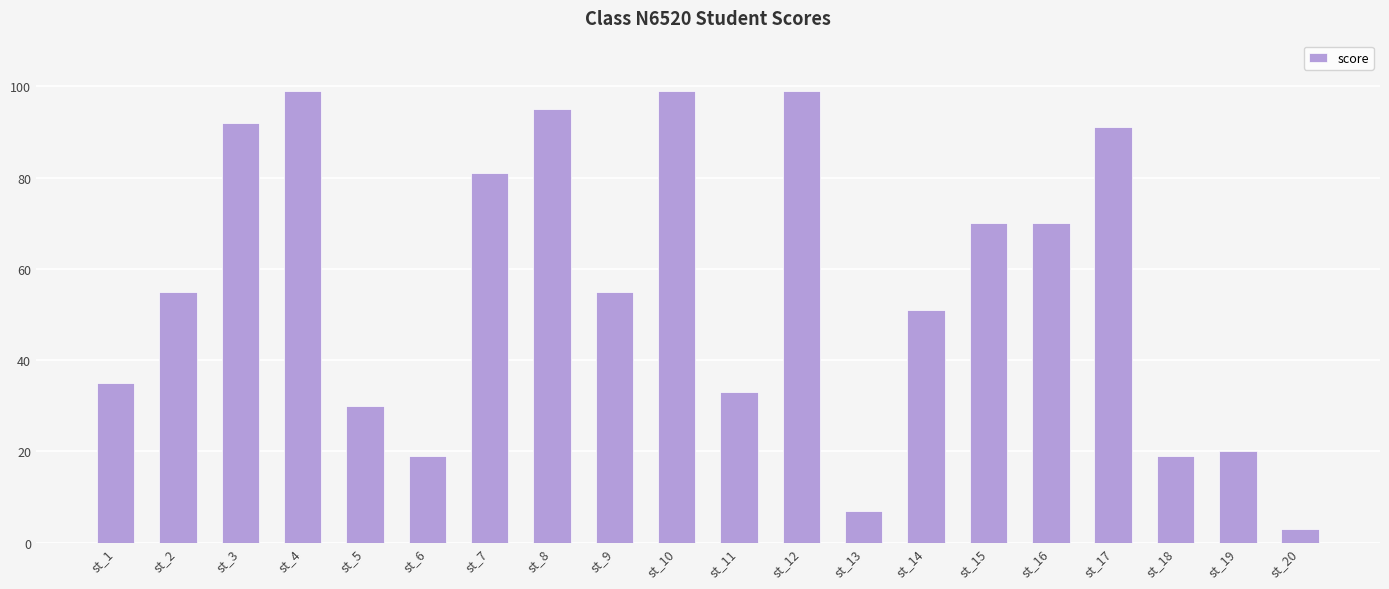

At which label is the value closest to 51?

st_14